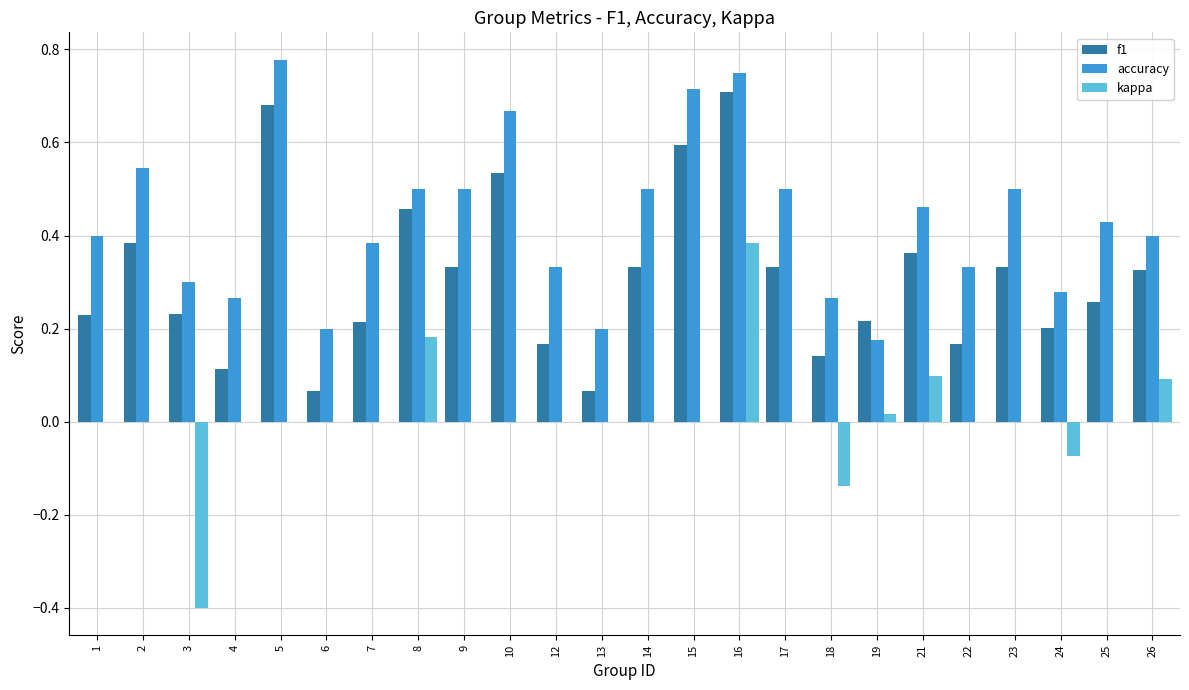

The accuracy series shows 0.3 at 3. True or false?

True